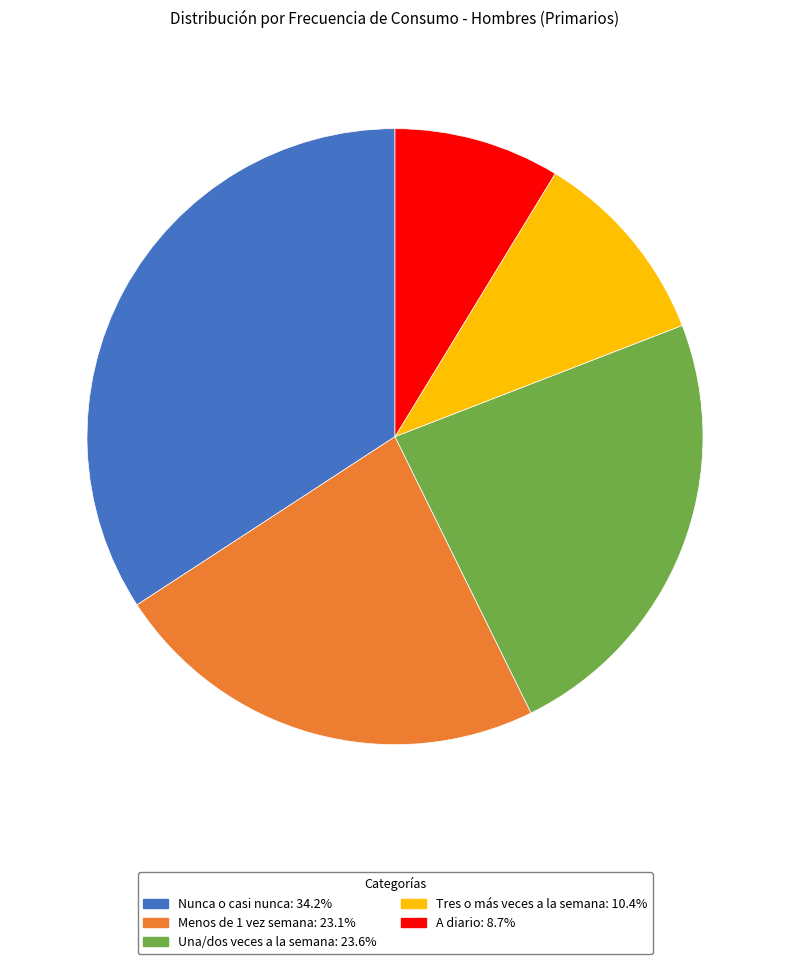

Approximately how many times larger is the value at Nunca o casi nunca: 34.2% compared to Una/dos veces a la semana: 23.6%?

1.4